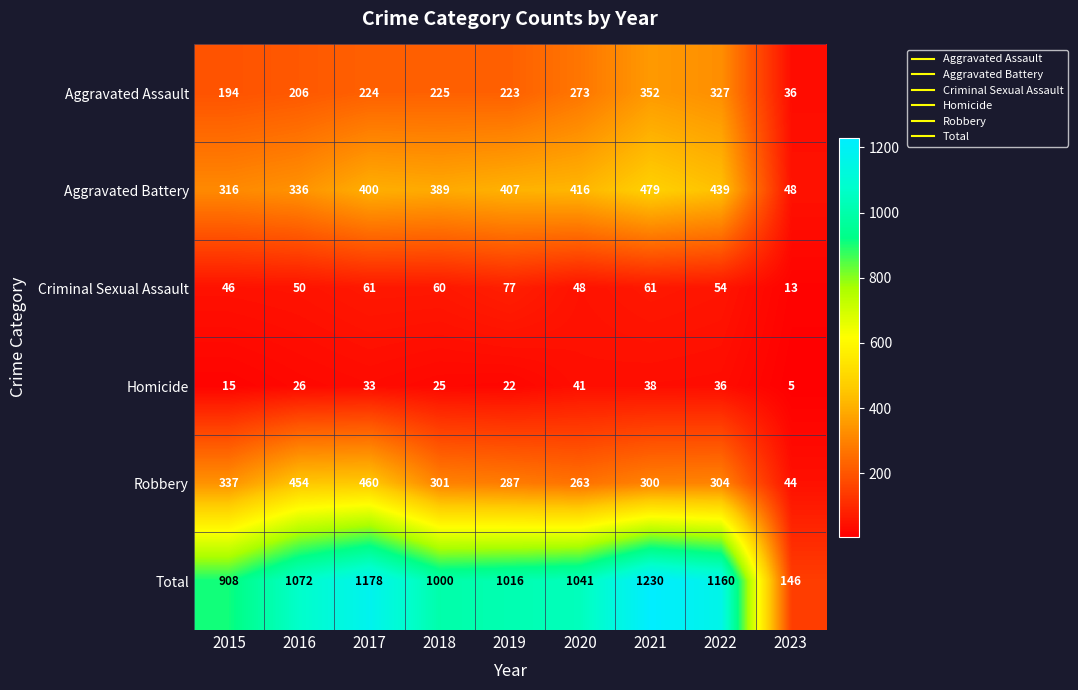

What is the sum of all Aggravated Battery values?

3230